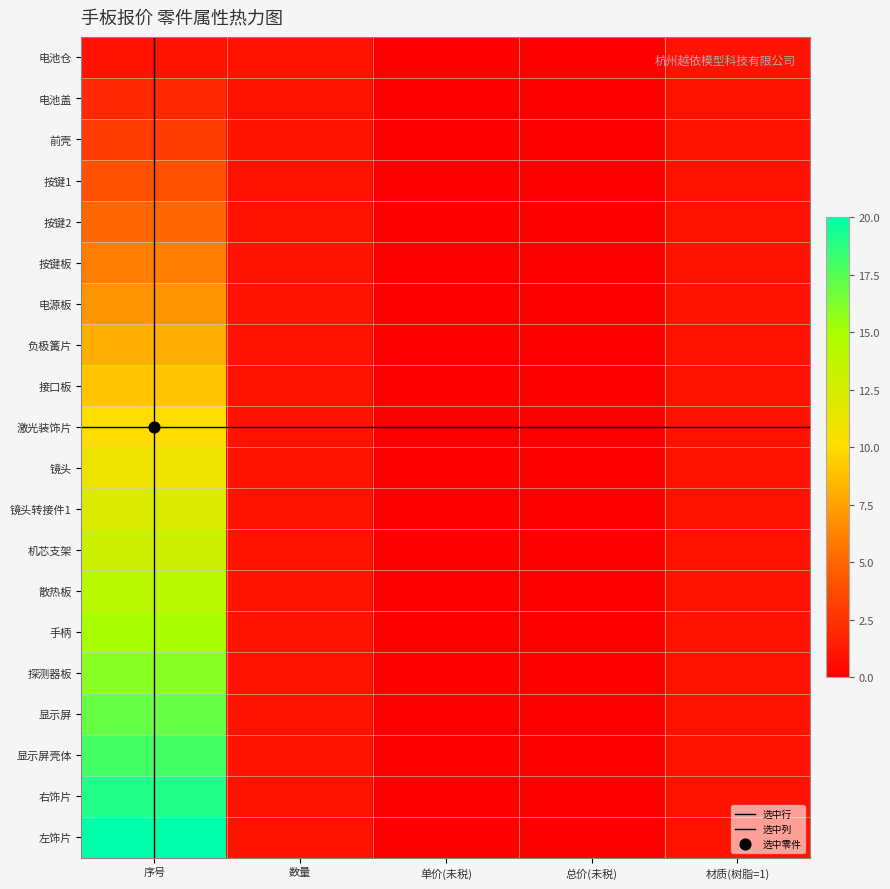

List the labels in order of 前壳 value, smallest first.

单价(未税), 总价(未税), 数量, 材质(树脂=1), 序号